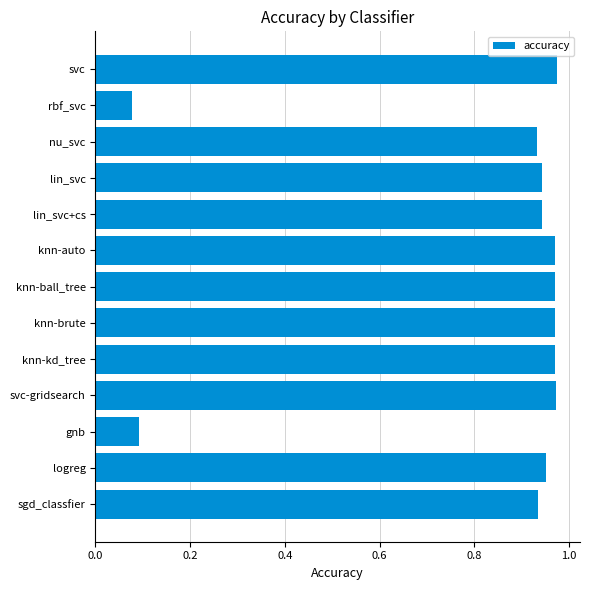

True or false: the data shows 1.3 at logreg.

False